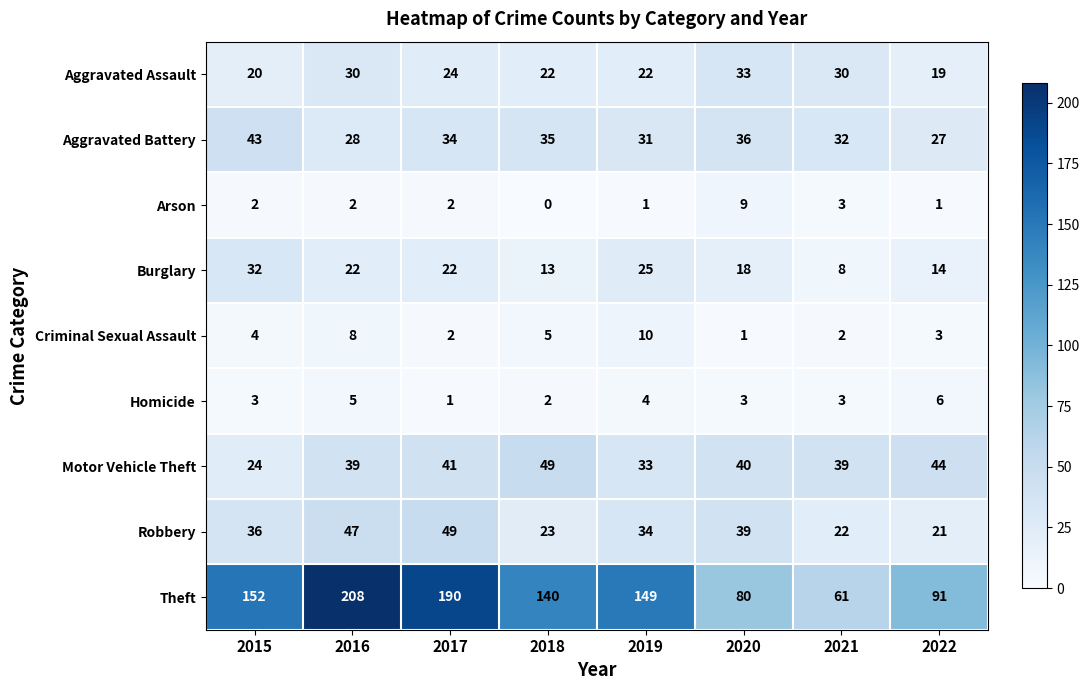

Where is Criminal Sexual Assault nearest to the value 5?

2018